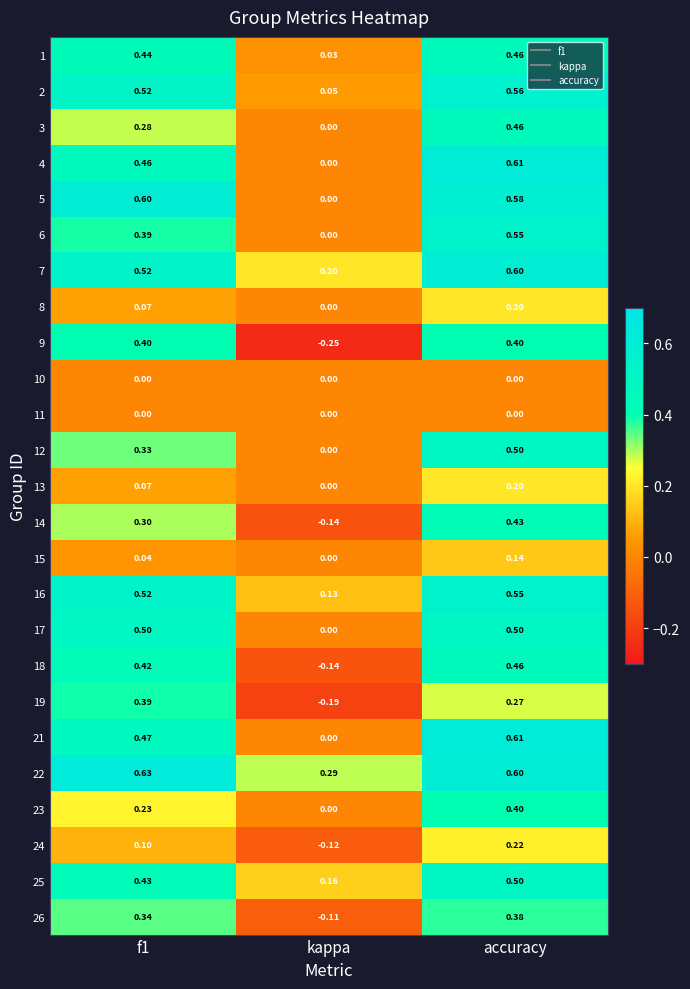

Which series has the largest range (max minus min)?

9